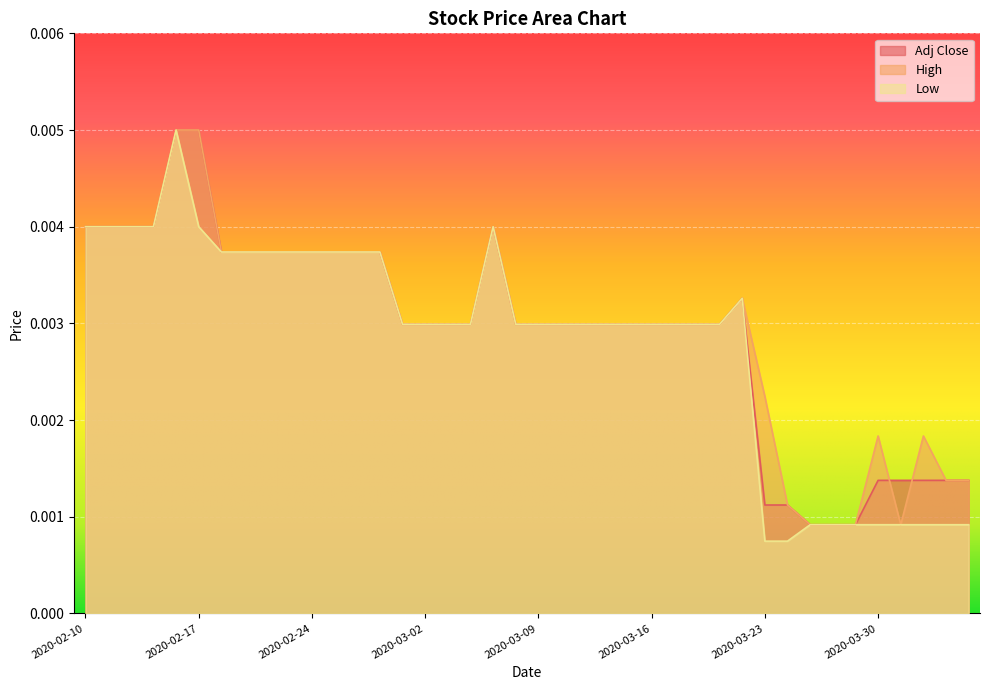

Which series has the widest spread of values?

Low